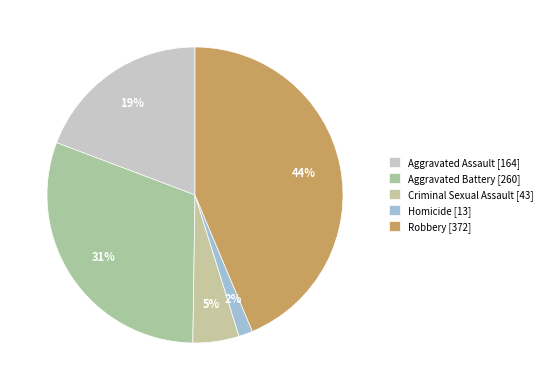

What is the smallest slice in the pie chart?

Homicide